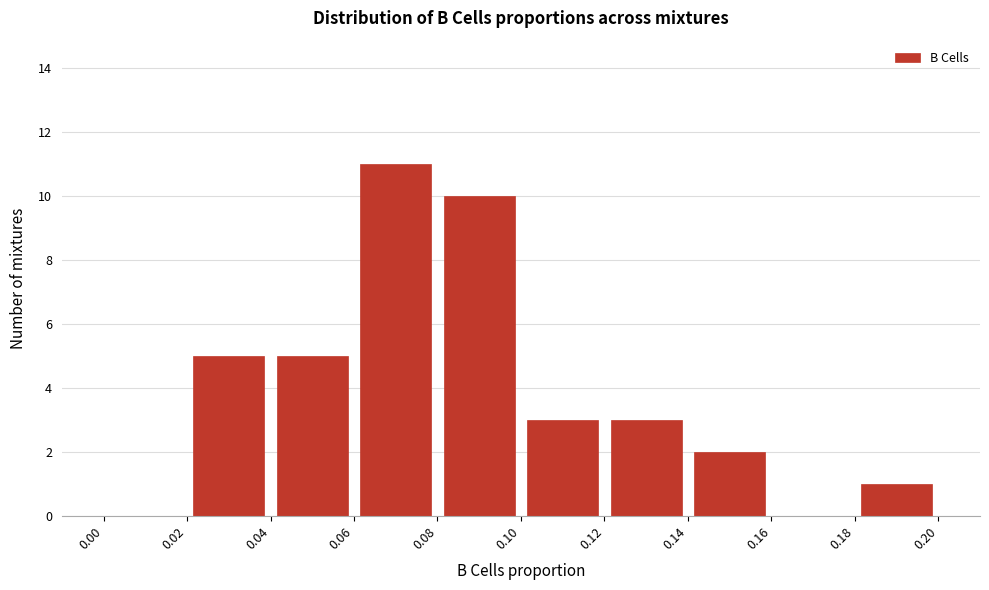

Reading left to right, list every bar in this chart as the range it spans on the x-axis followed by its height. The values are not printed on the chart, so give them approximately, as read against the axis.

0.00 to 0.02: 0
0.02 to 0.04: 5
0.04 to 0.06: 5
0.06 to 0.08: 11
0.08 to 0.10: 10
0.10 to 0.12: 3
0.12 to 0.14: 3
0.14 to 0.16: 2
0.16 to 0.18: 0
0.18 to 0.20: 1